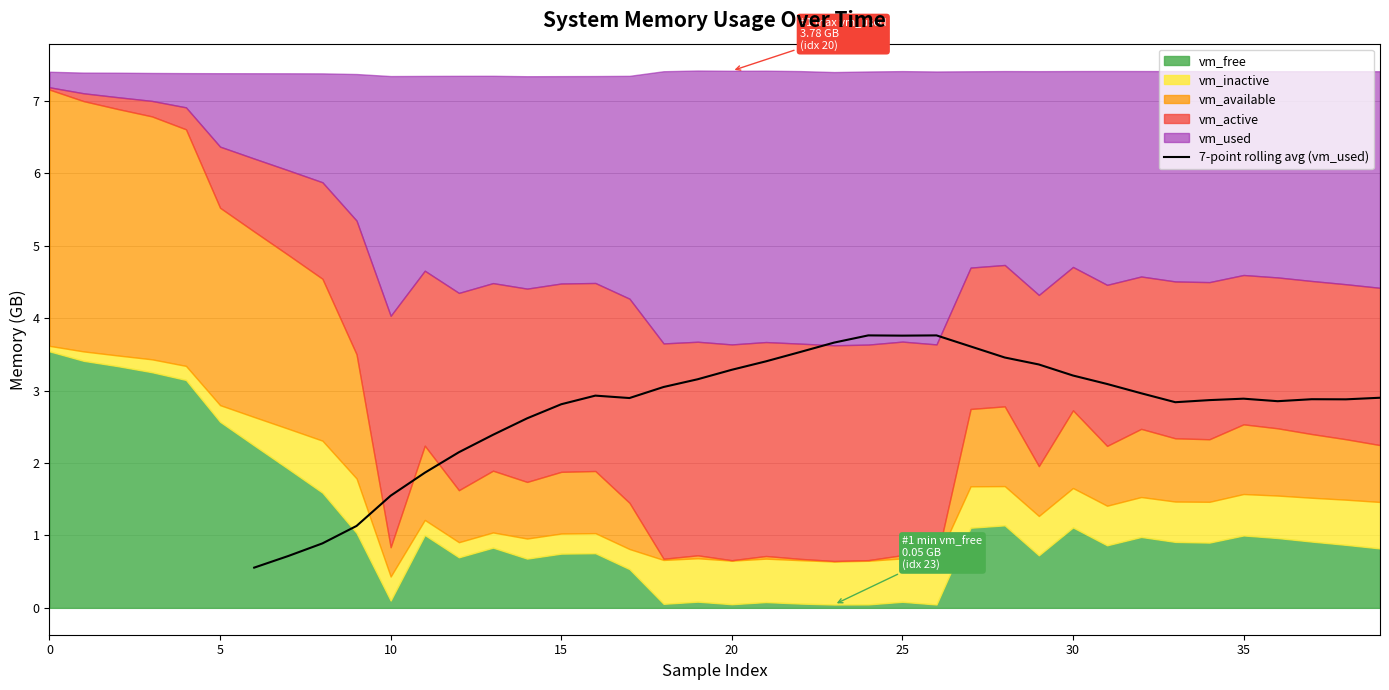

Which has a higher value, 21 or 19?

19